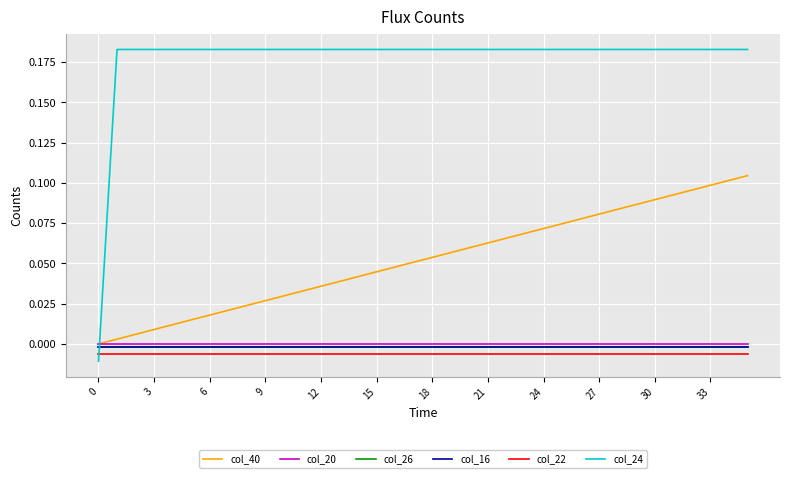

Which series has the largest total across all categories?

col_24